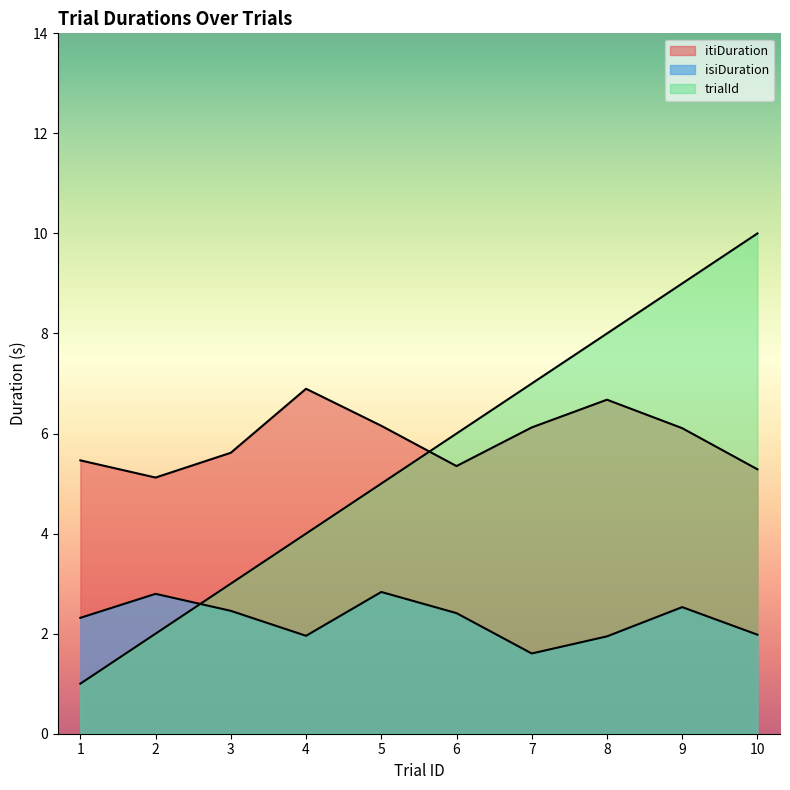

Does the chart have visible grid lines?

No